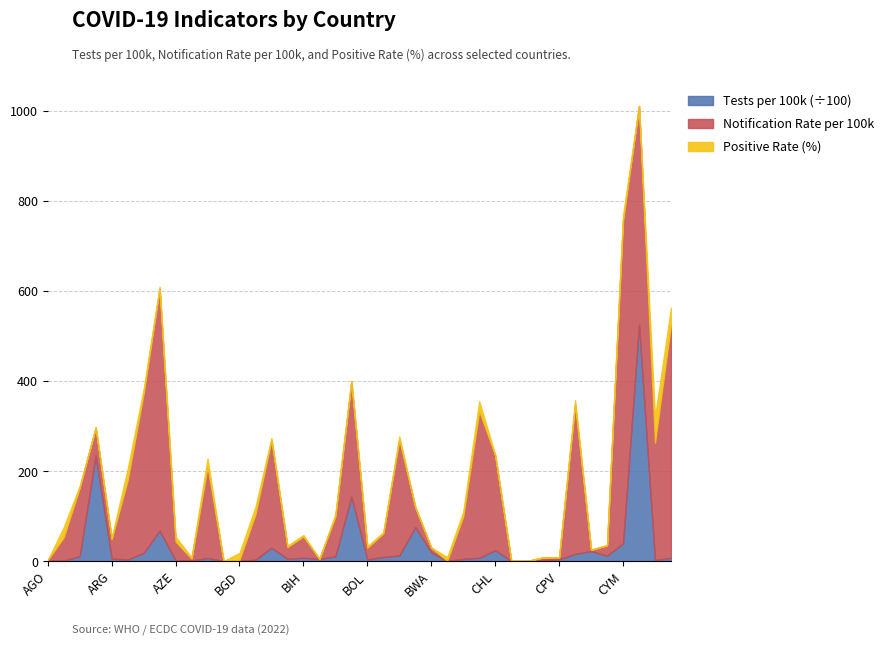

Between which two adjacent categories do TestsPer100000 and NotificationRatePer100000 first intersect?

CYP and CZE